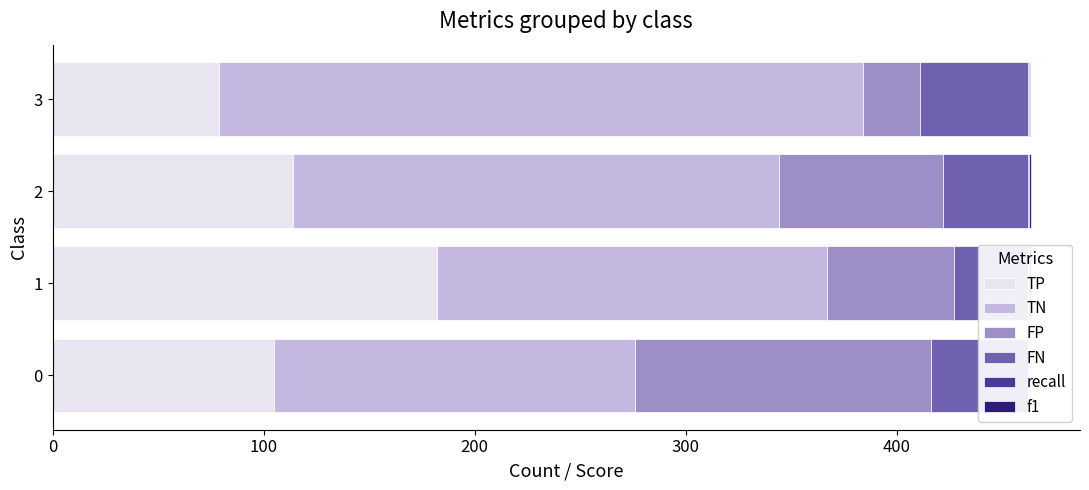

What are all the series names shown in the legend?

TP, TN, FP, FN, recall, f1